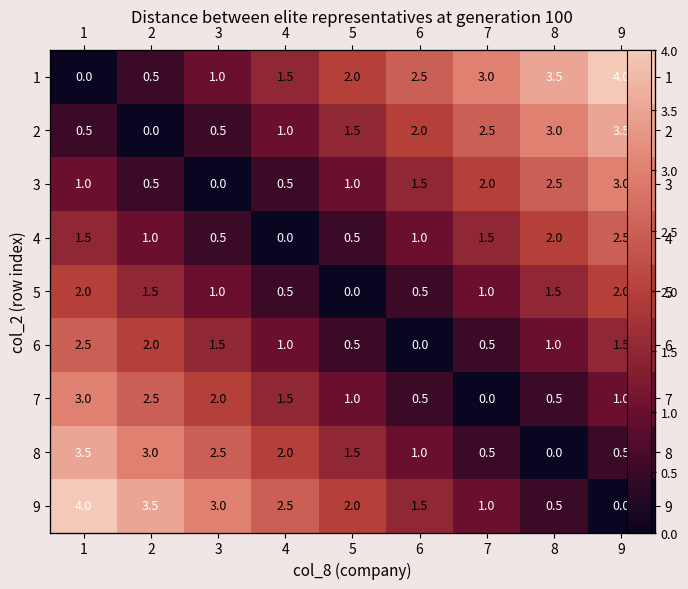

What is the sum of all 1 values?

18.0